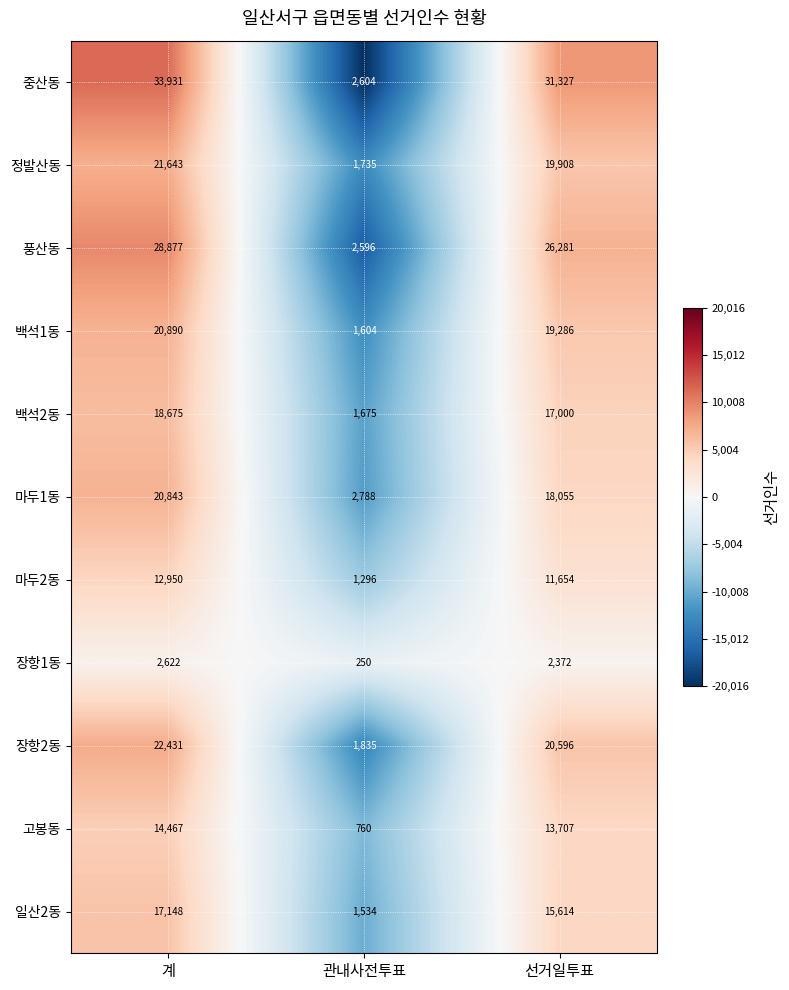

True or false: 일산2동 has a value of 1534 at 관내사전투표.

True